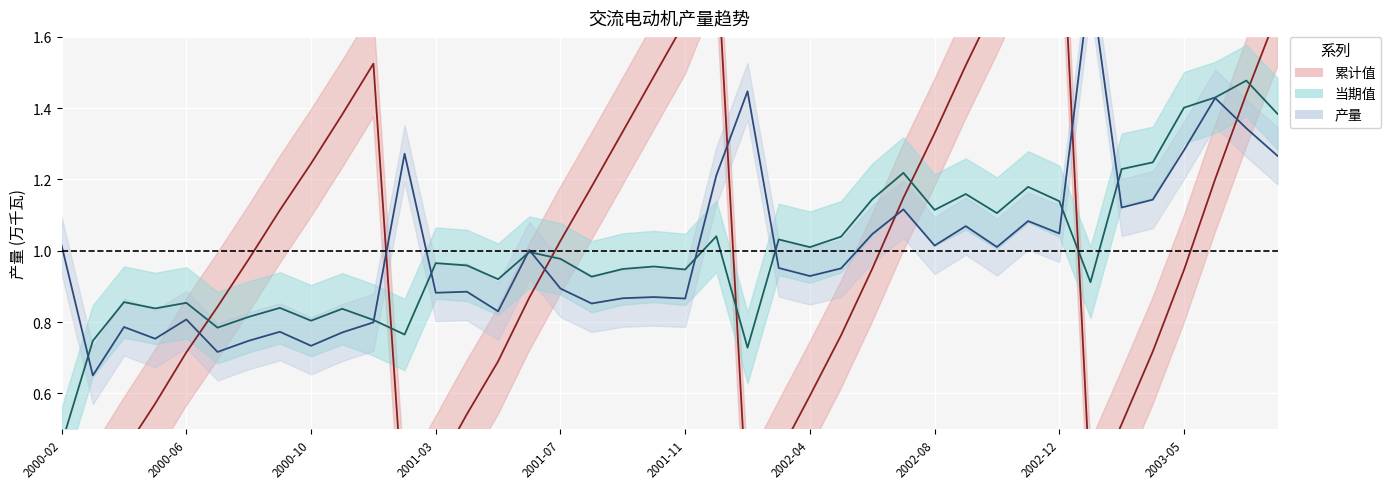

Reading right to left, what are all the values shown in this chart?

累计值: 1.7	1.4	1.2	0.9	0.7	0.5	0.3	2.1	1.9	1.7	1.5	1.3	1.1	0.9	0.8	0.6	0.4	0.3	1.9	1.6	1.5	1.3	1.2	1.0	0.9	0.7	0.5	0.4	0.2	1.5	1.4	1.2	1.1	1.0	0.8	0.7	0.6	0.4	0.3	0.2
当期值: 1.4	1.5	1.4	1.4	1.2	1.2	0.9	1.1	1.2	1.1	1.2	1.1	1.2	1.1	1.0	1.0	1.0	0.7	1.0	0.9	1.0	0.9	0.9	1.0	1.0	0.9	1.0	1.0	0.8	0.8	0.8	0.8	0.8	0.8	0.8	0.9	0.8	0.9	0.7	0.5
产量: 1.3	1.3	1.4	1.3	1.1	1.1	1.8	1.0	1.1	1.0	1.1	1.0	1.1	1.0	1.0	0.9	1.0	1.4	1.2	0.9	0.9	0.9	0.9	0.9	1.0	0.8	0.9	0.9	1.3	0.8	0.8	0.7	0.8	0.7	0.7	0.8	0.8	0.8	0.7	1.0